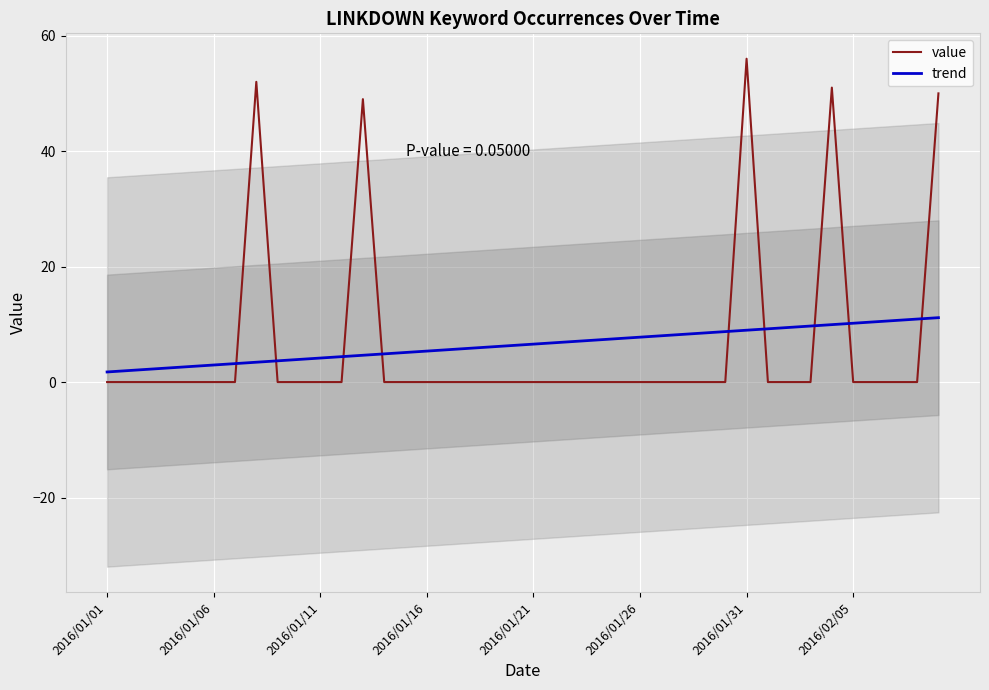

The value of value at 2016/01/06 is 0.0. True or false?

True